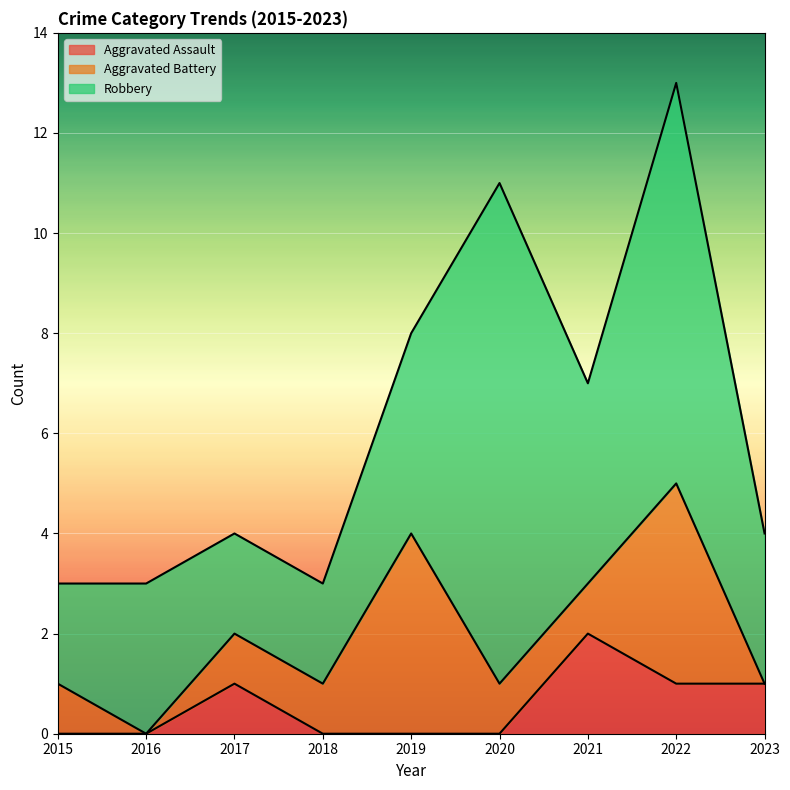

What is the greatest value displayed?

10